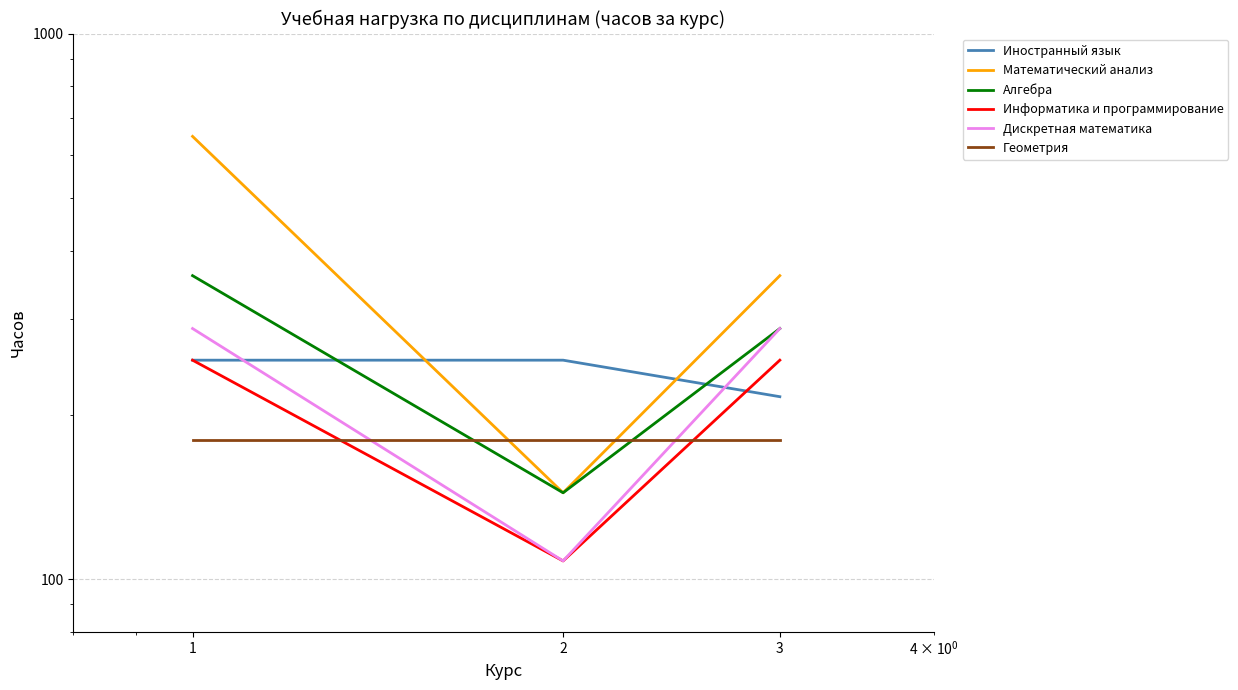

The Математический анализ series shows 860 at 1. True or false?

False